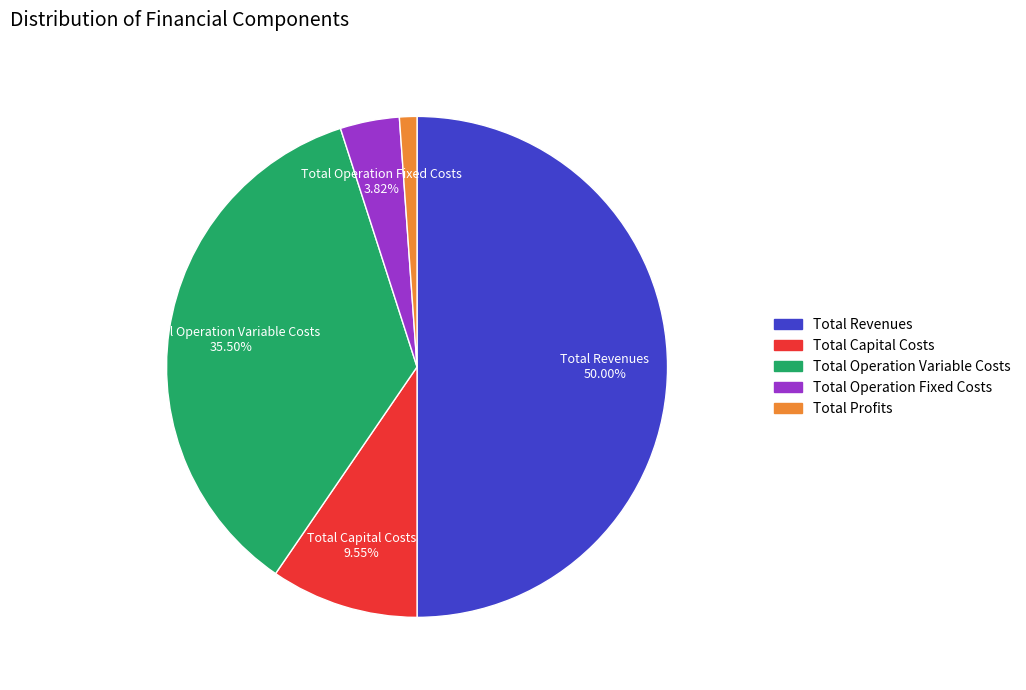

What is the ratio of the value at Total Capital Costs to the value at Total Operation Fixed Costs?

2.5